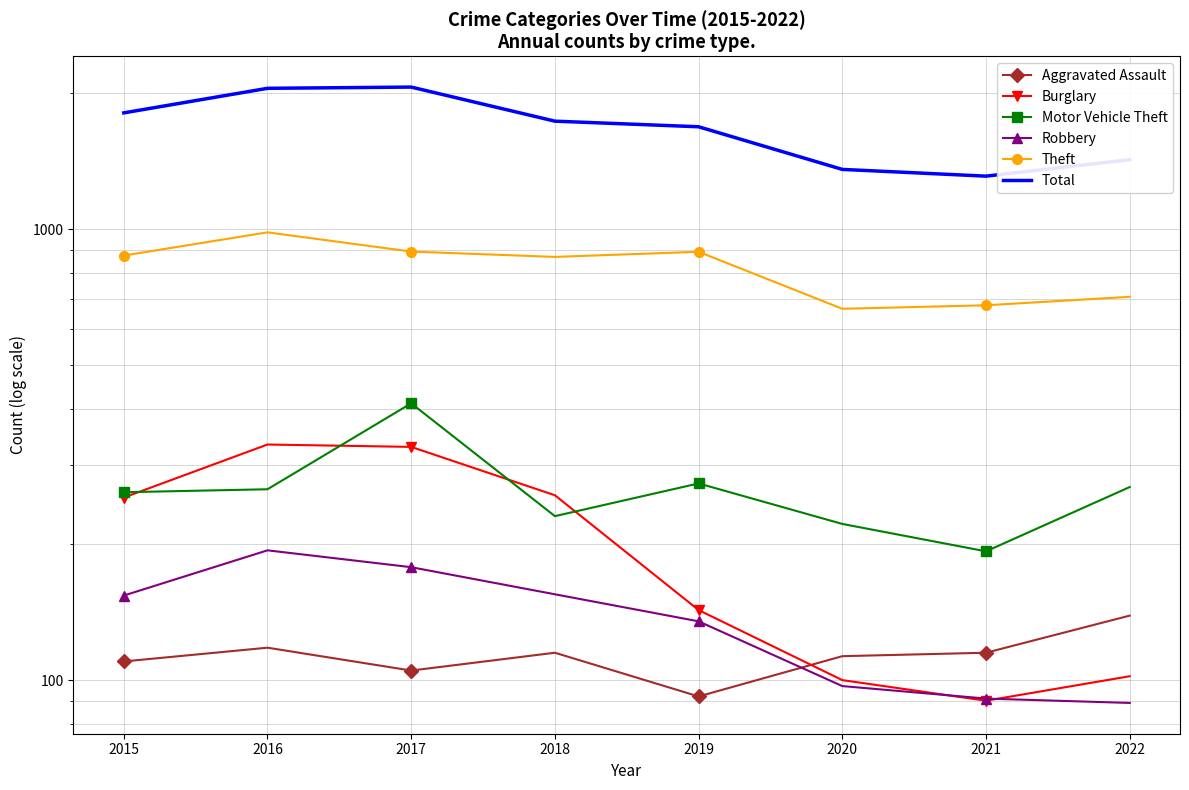

At which category is the sum across all series the highest?

2017